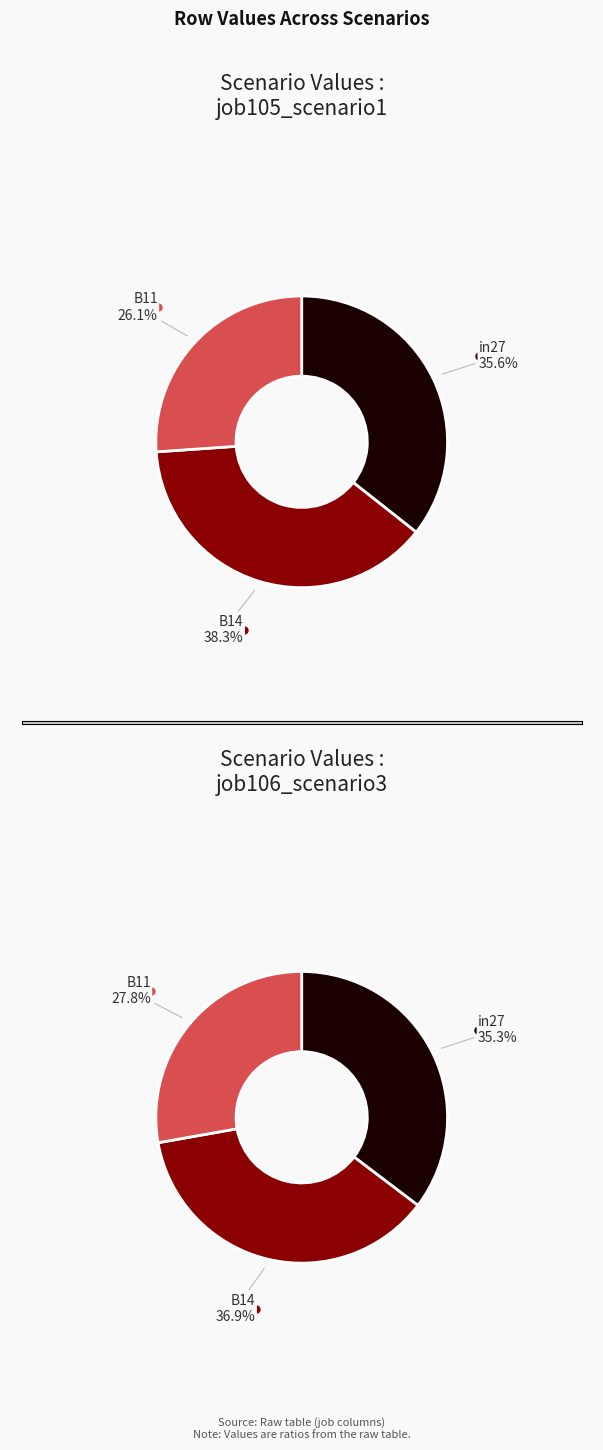

How many slices are in this pie chart?

3